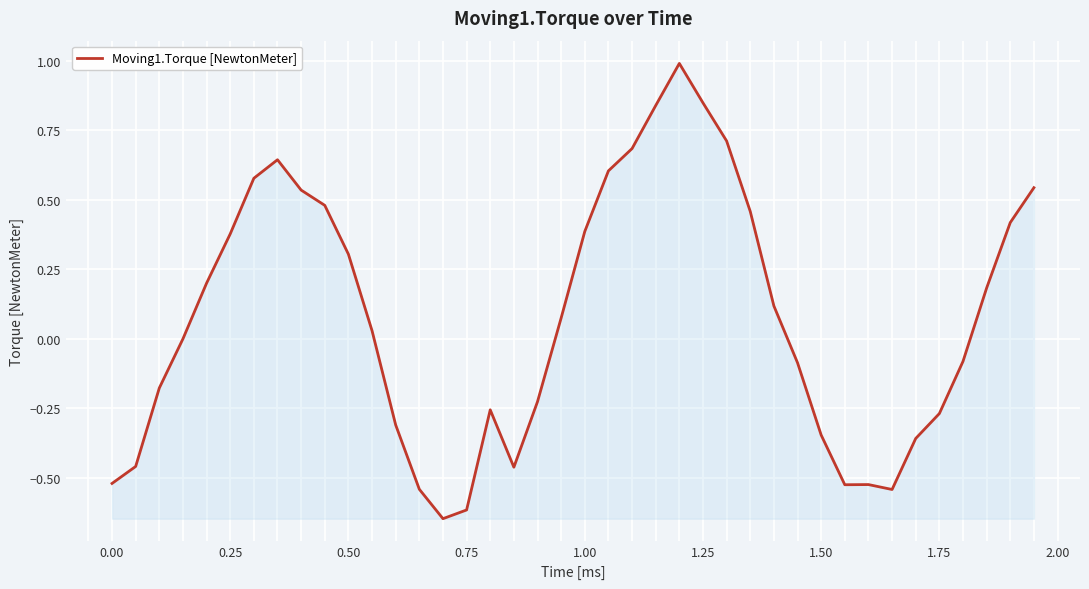

What is the difference between the maximum and minimum values?

1.6